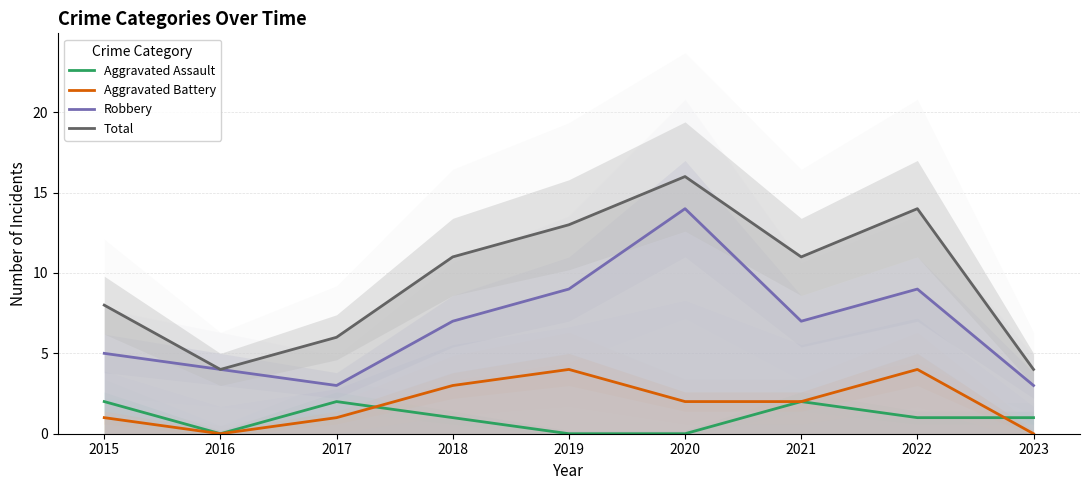

Which series has the largest total across all categories?

Total